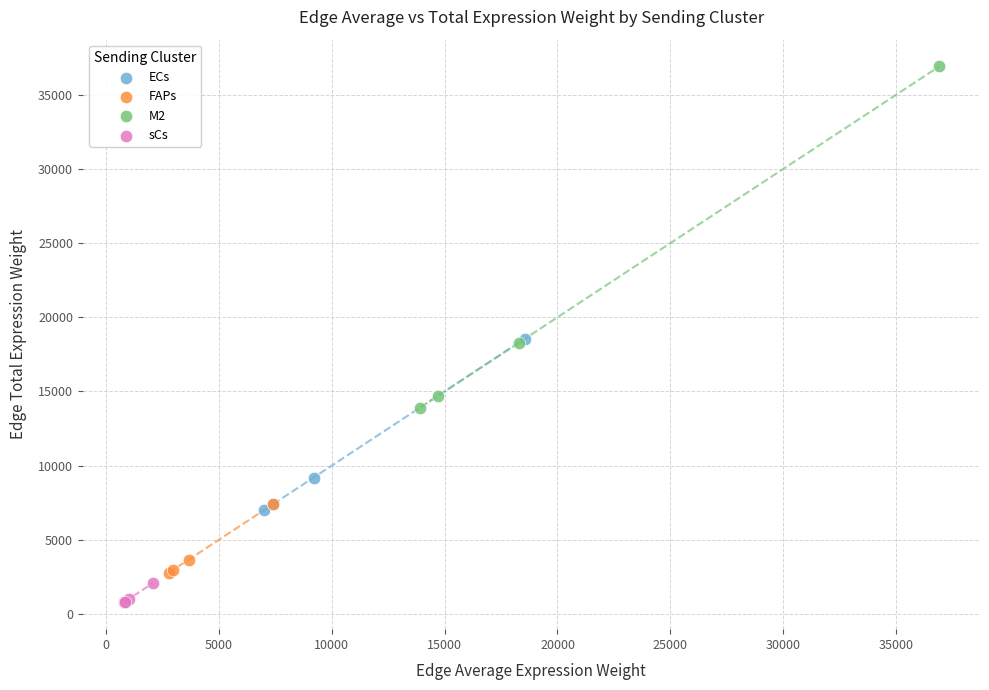

Which series reaches the maximum Y coordinate?

M2